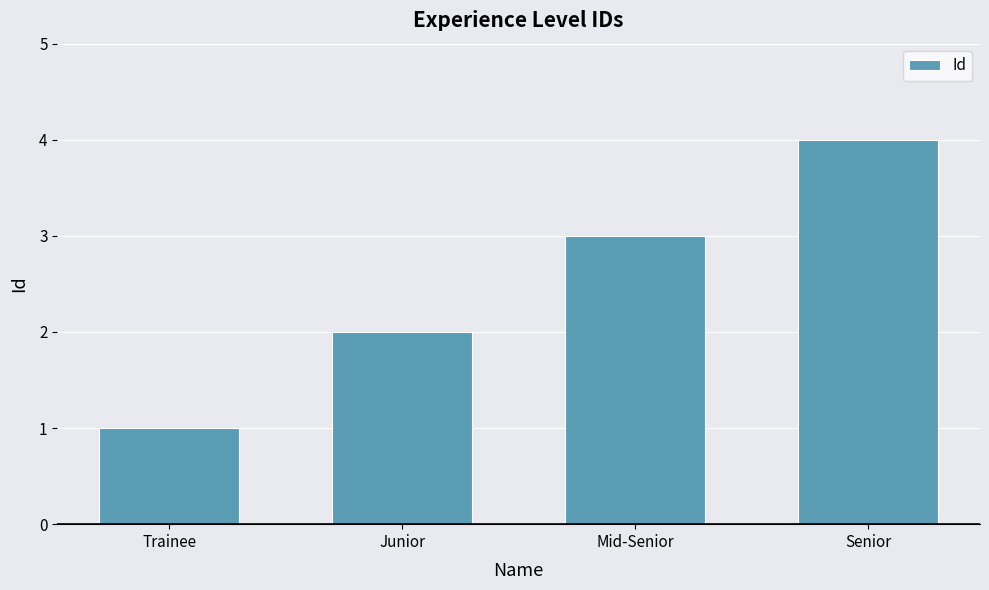

Is it true that the value at Trainee is 1?

True